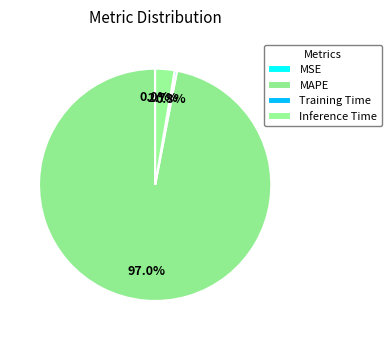

To the nearest percent, what is the difference between the Training Time and Inference Time slice percentages?

2%